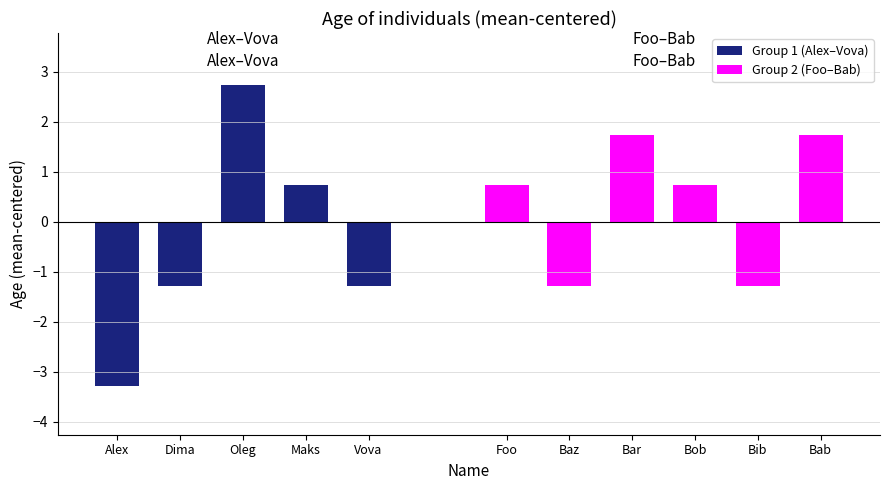

Count the values in the range 20 to 23.

9